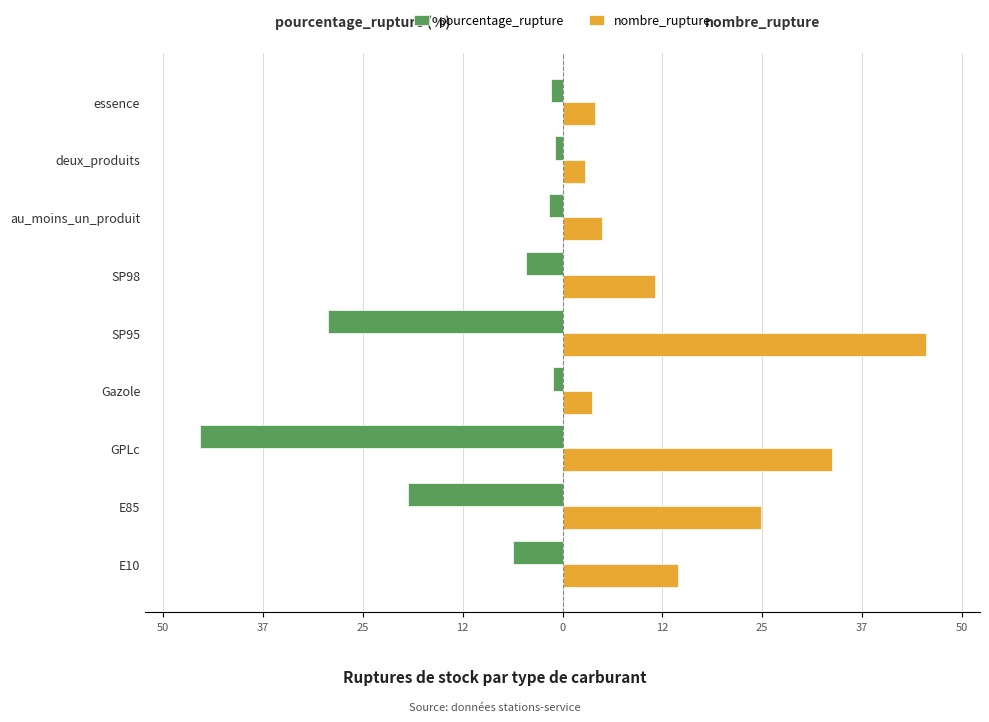

What are all the series names shown in the legend?

pourcentage_rupture, nombre_rupture